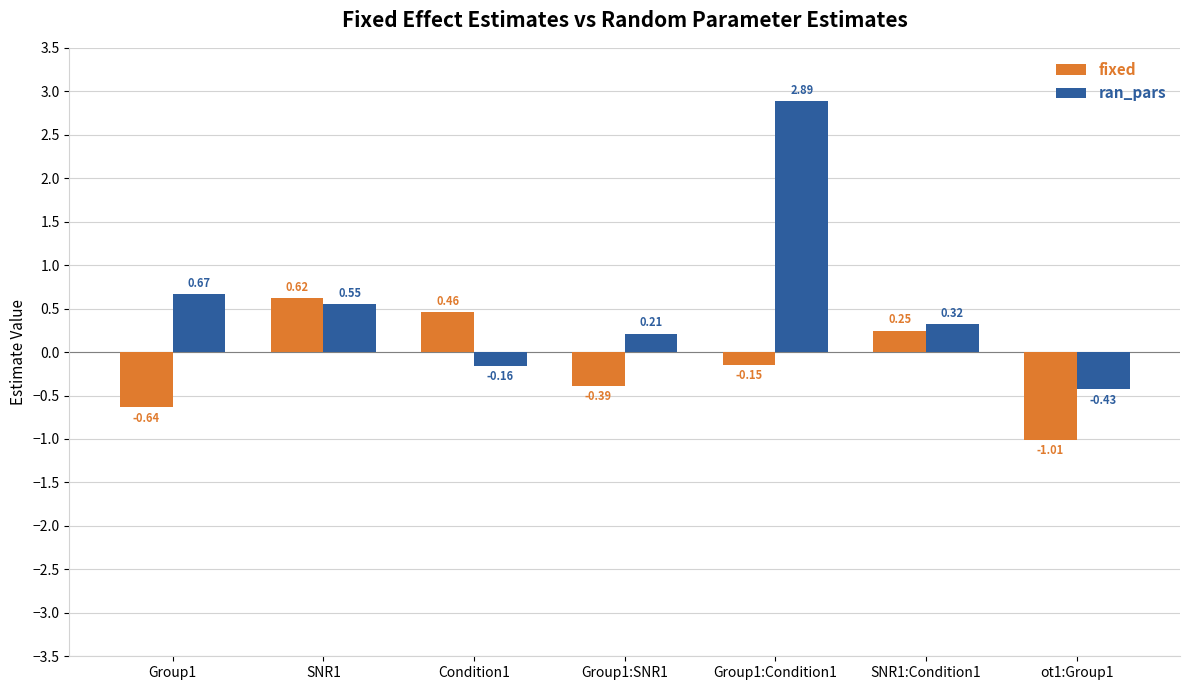

What is the difference between the ran_pars values at Group1:Condition1 and Group1:SNR1?

2.7